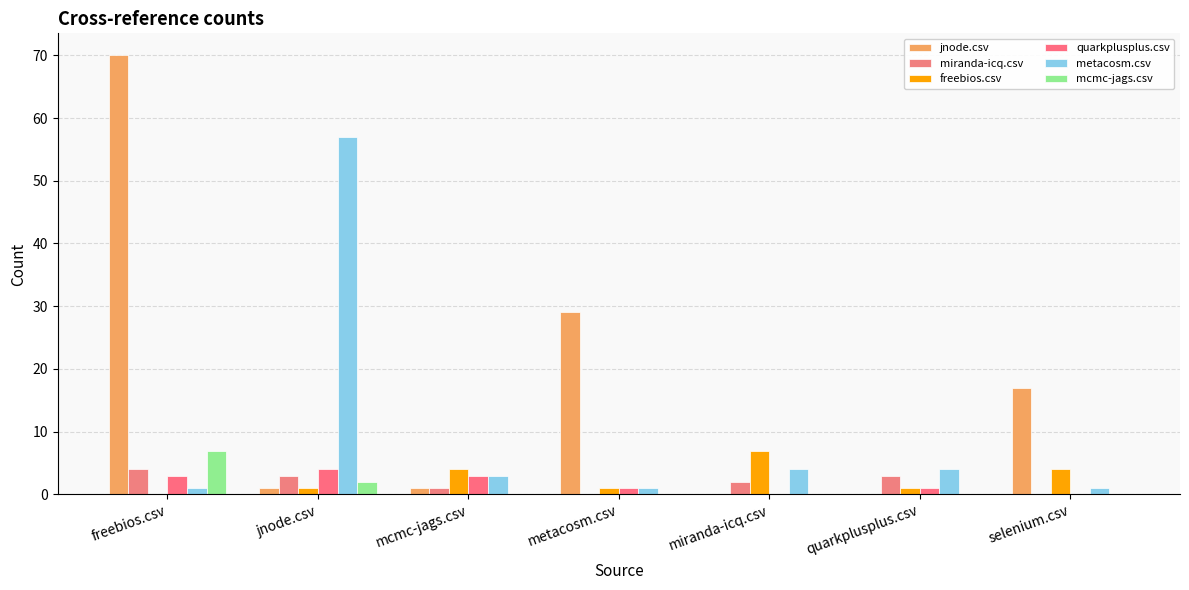

The value of quarkplusplus.csv at selenium.csv is 0. True or false?

True